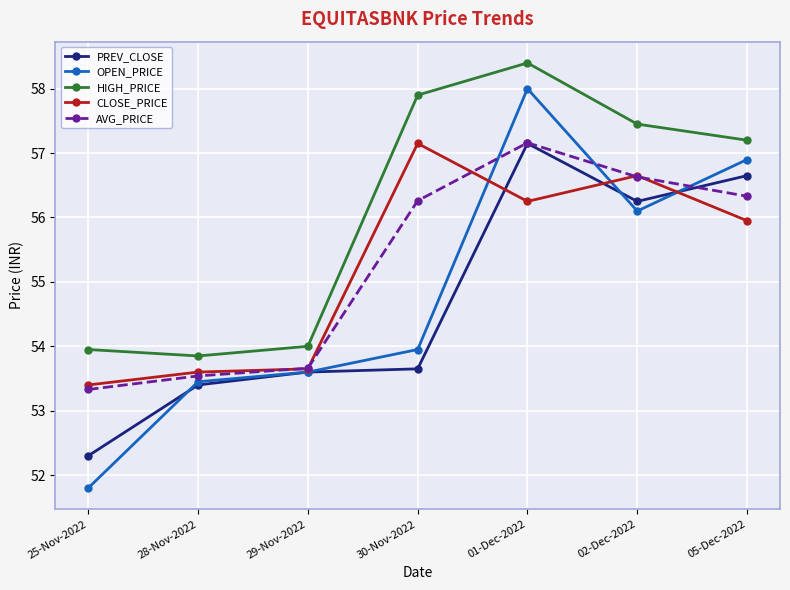

What are all the series names shown in the legend?

PREV_CLOSE, OPEN_PRICE, HIGH_PRICE, CLOSE_PRICE, AVG_PRICE